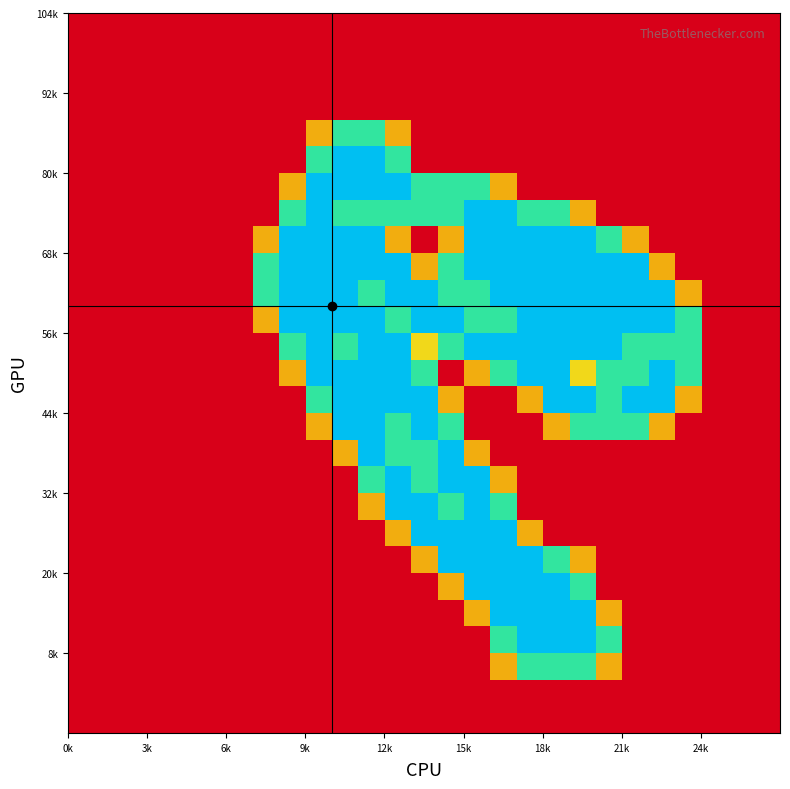

At which category is the sum across all series the highest?

11